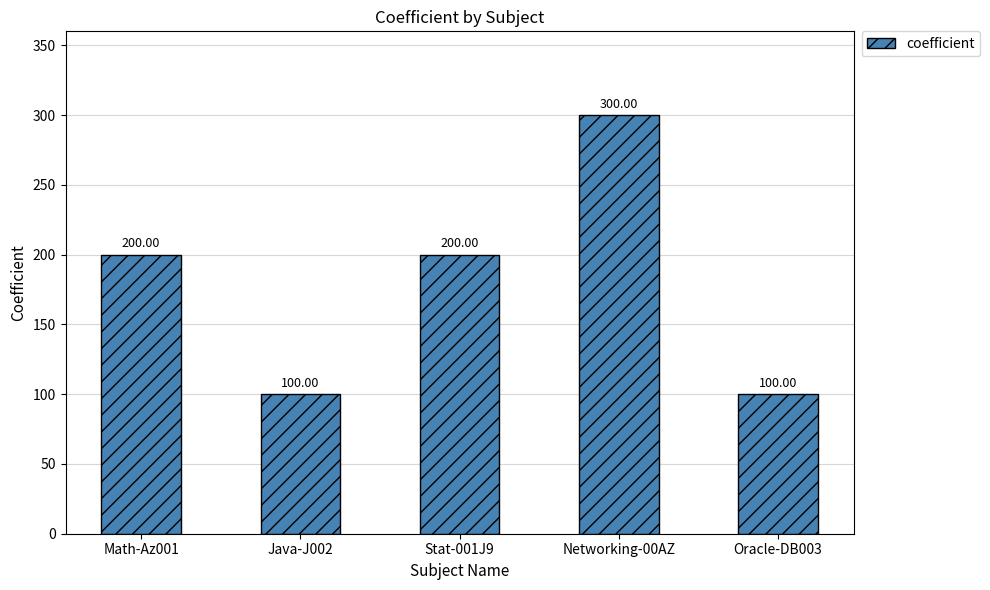

What is the sum of all values?

900